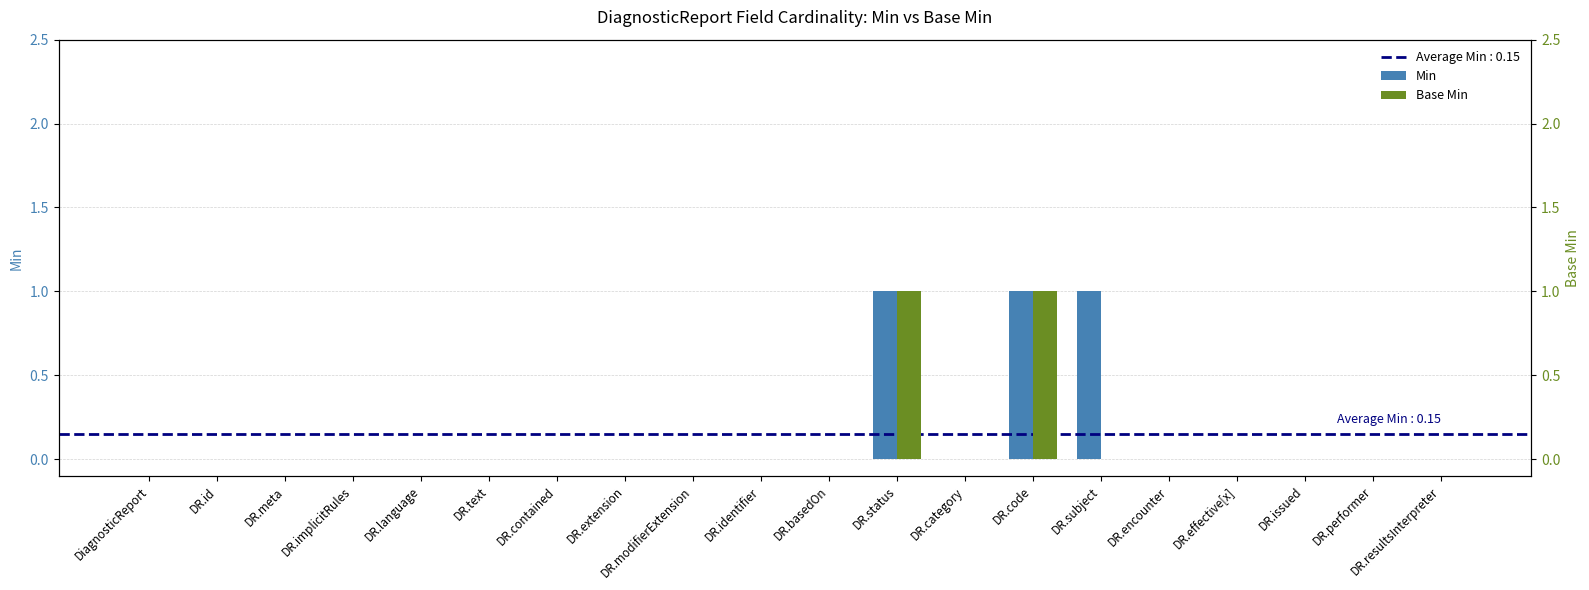

What is the difference between the second highest and minimum values in the Base Min series?

1